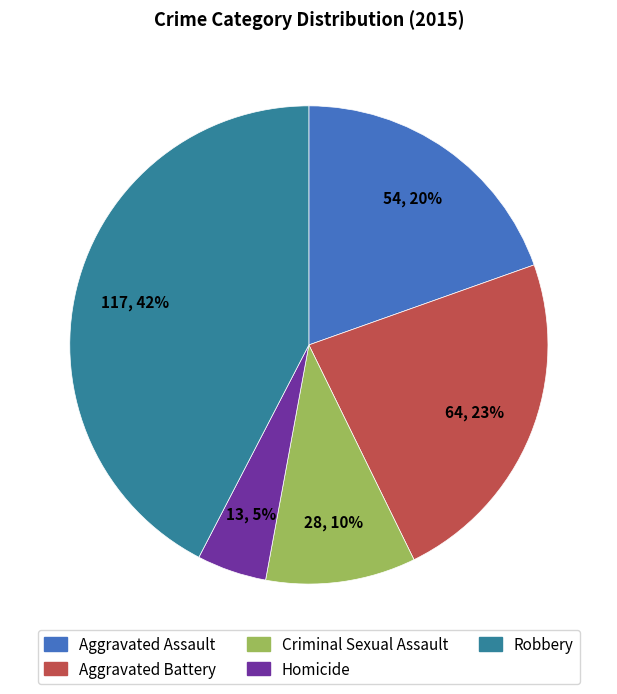

Does Criminal Sexual Assault represent more than half of the total?

No